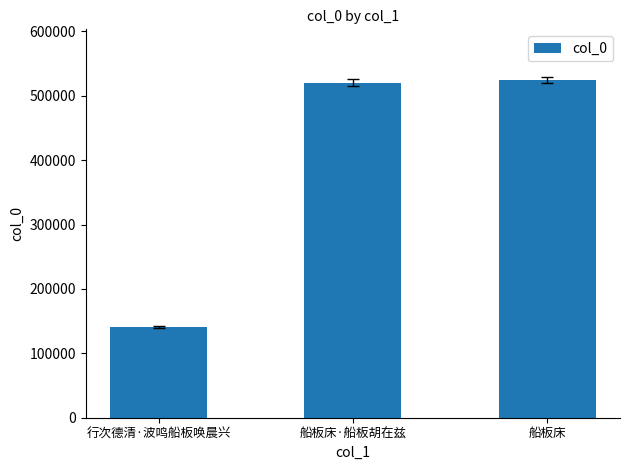

What is the label of the 2nd bar from the left?

船板床·船板胡在兹